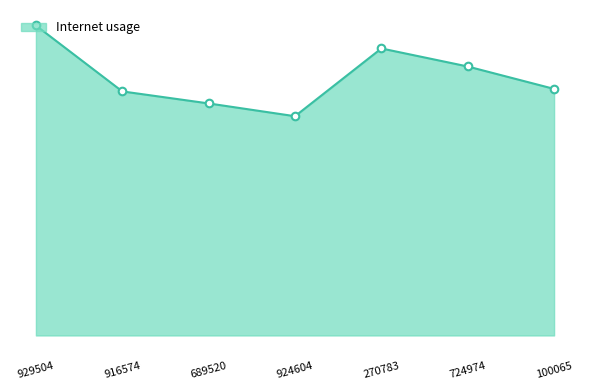

Between 724974 and 689520, which is larger?

724974